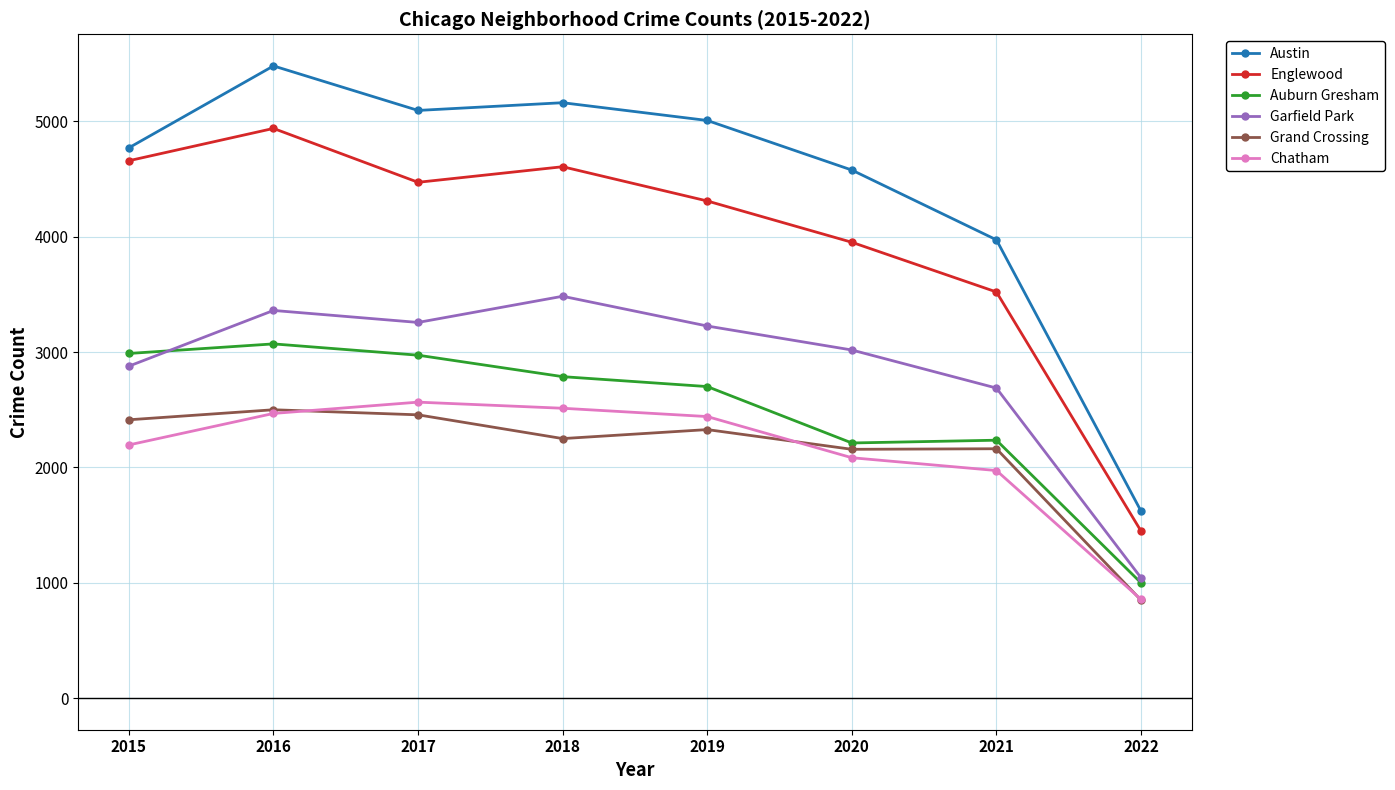

True or false: Auburn Gresham and Grand Crossing intersect in this chart.

False